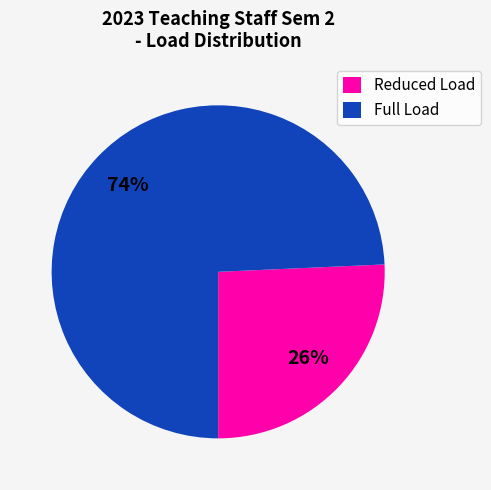

Rank the categories by value from highest to lowest.

Full Load, Reduced Load